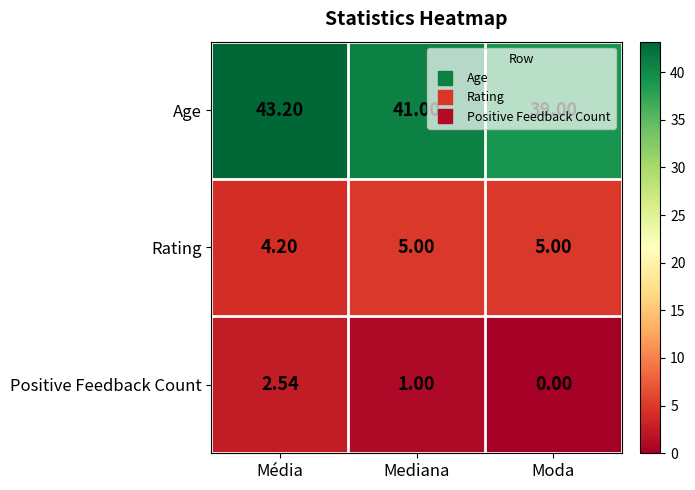

Which series has the largest total across all categories?

Age